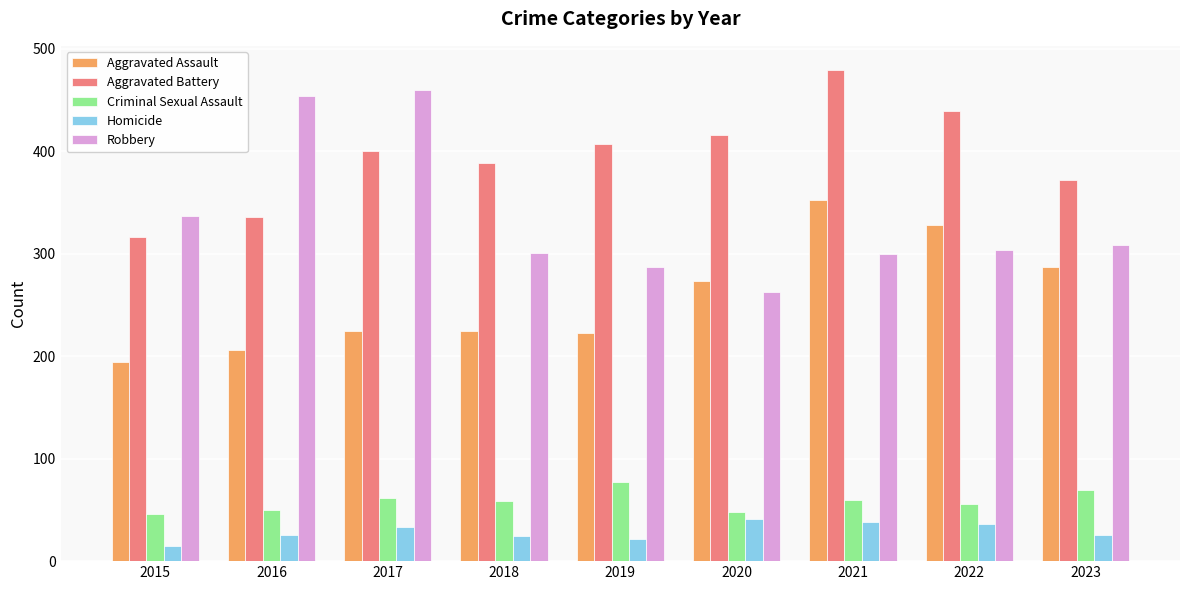

Count the number of categories in the chart.

9